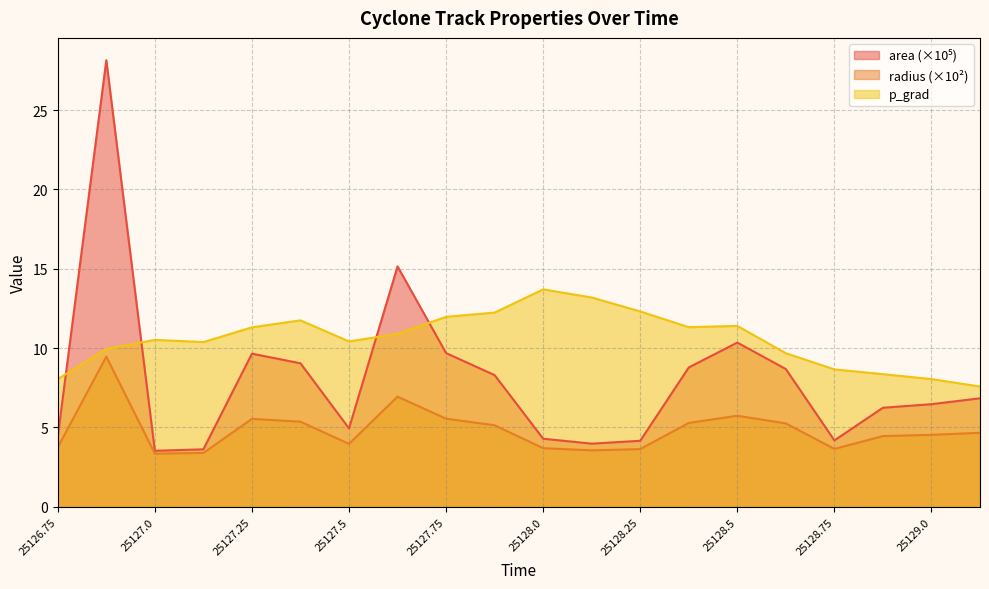

Where is the first local maximum for p_grad?

25127.0